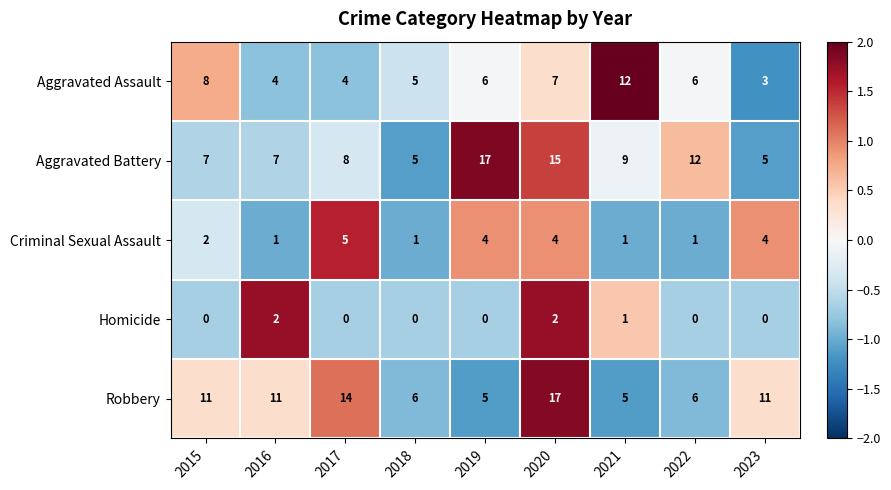

At which label does Robbery reach its peak?

2020